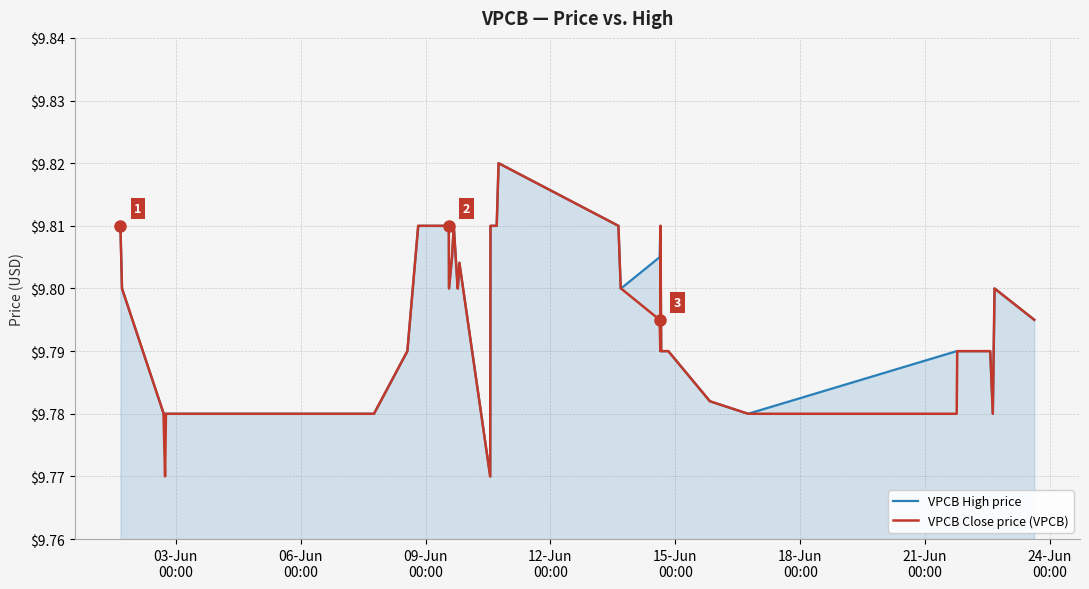

How many lines are shown in the chart?

2